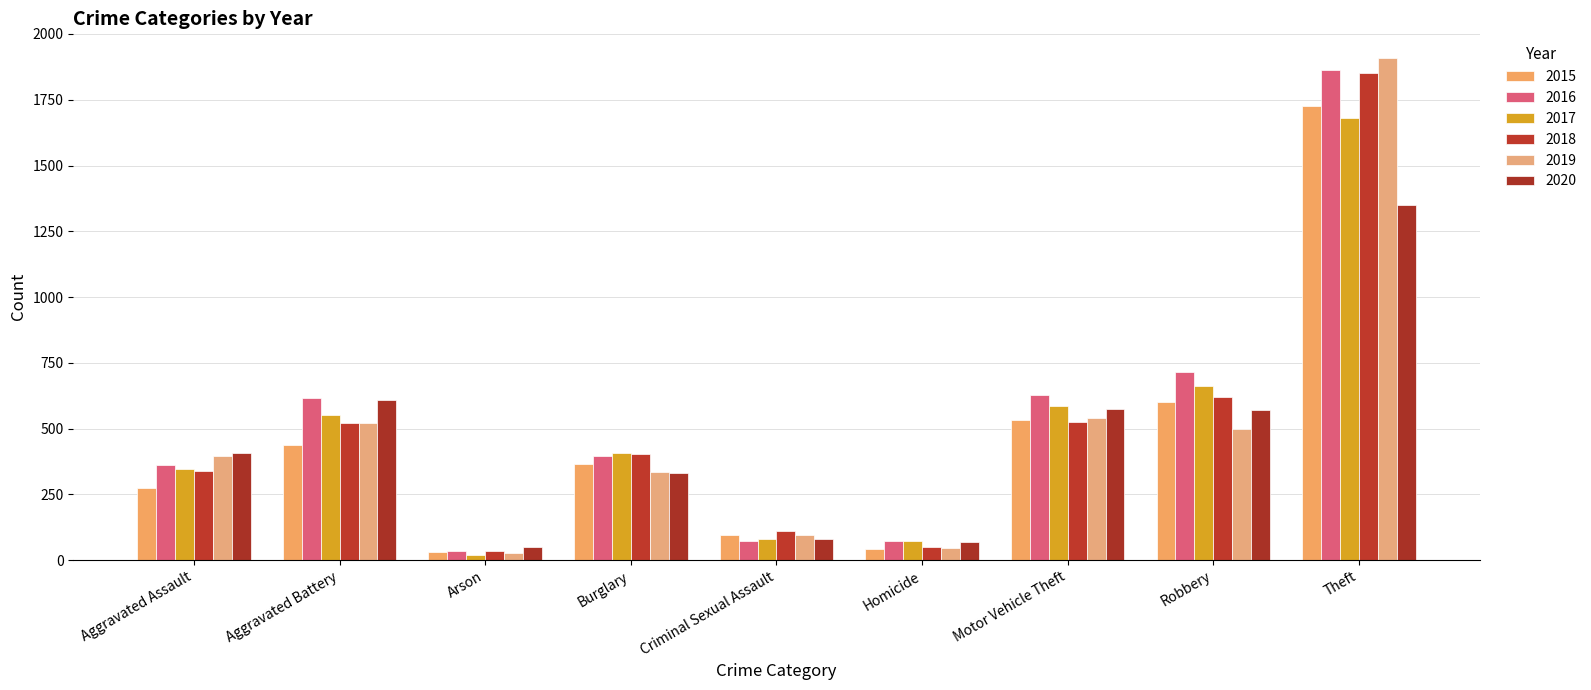

What is the sum of all 2019 values?

4368